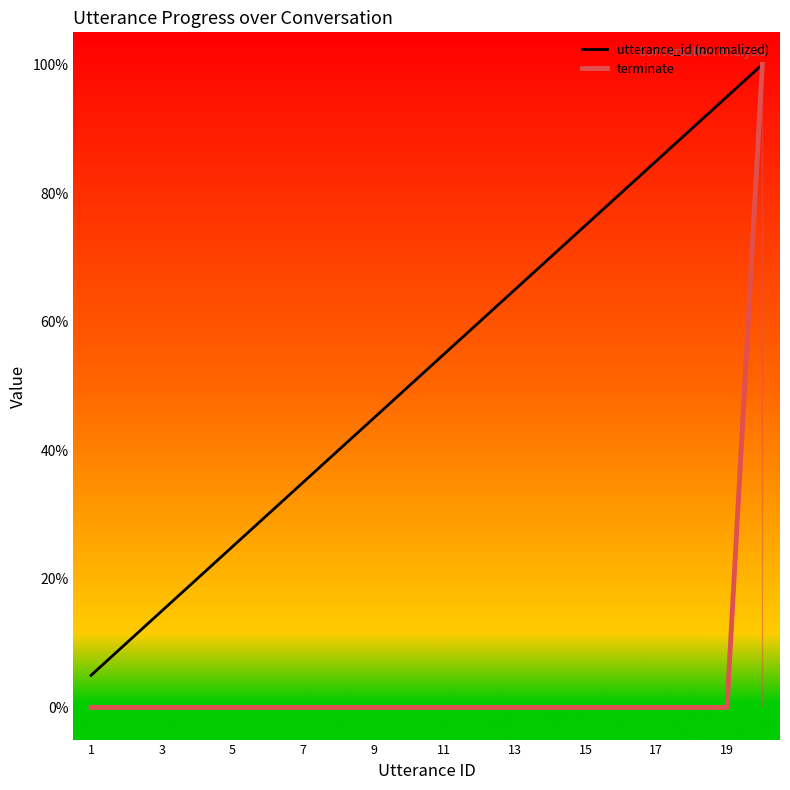

Does the chart display data point markers on the line(s)?

No